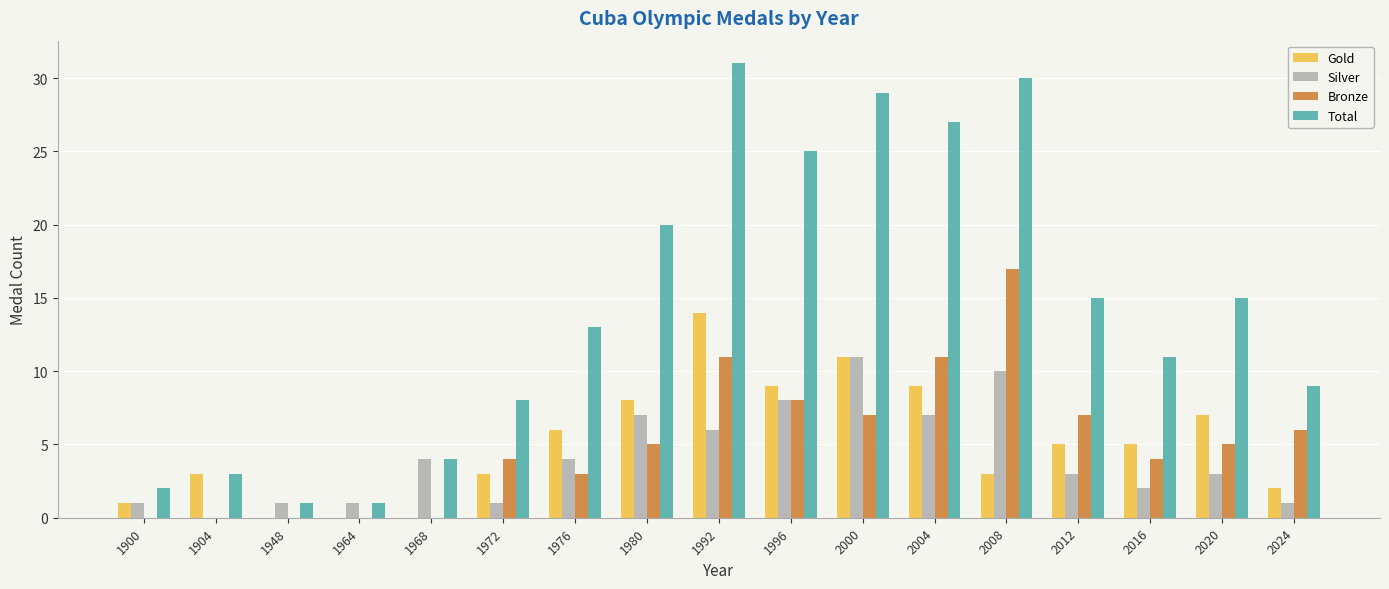

Which series has the largest total across all categories?

Total